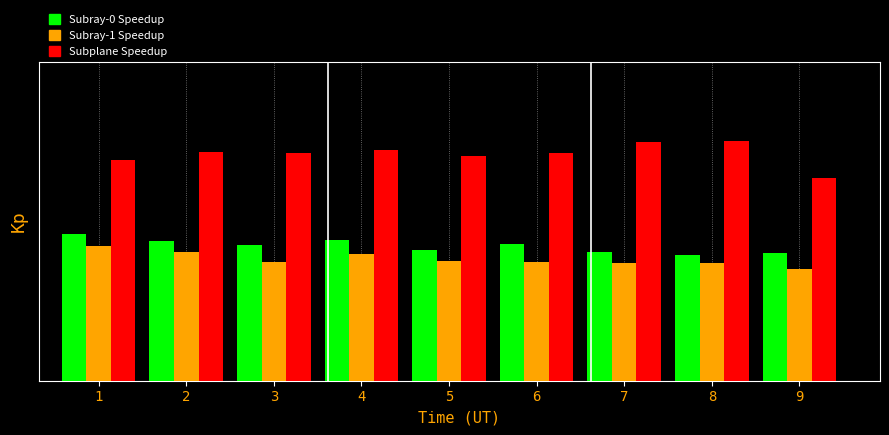

What are all the series names shown in the legend?

Subray-0 Speedup, Subray-1 Speedup, Subplane Speedup